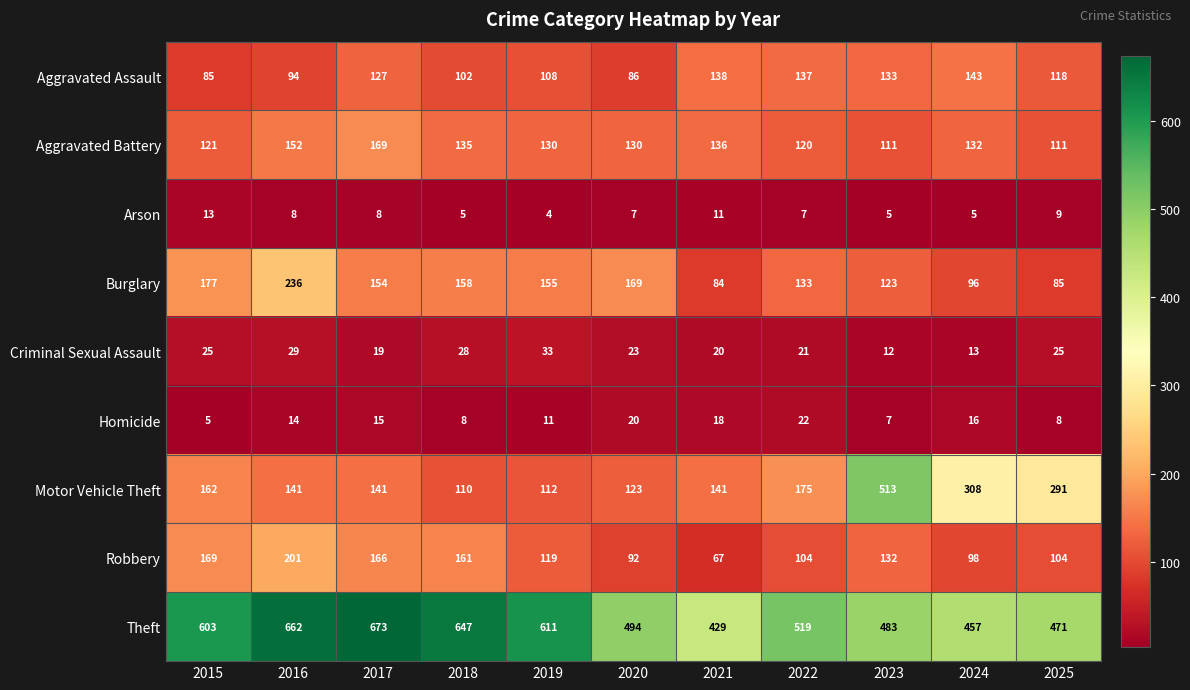

What value does the Motor Vehicle Theft series have at 2023?

513